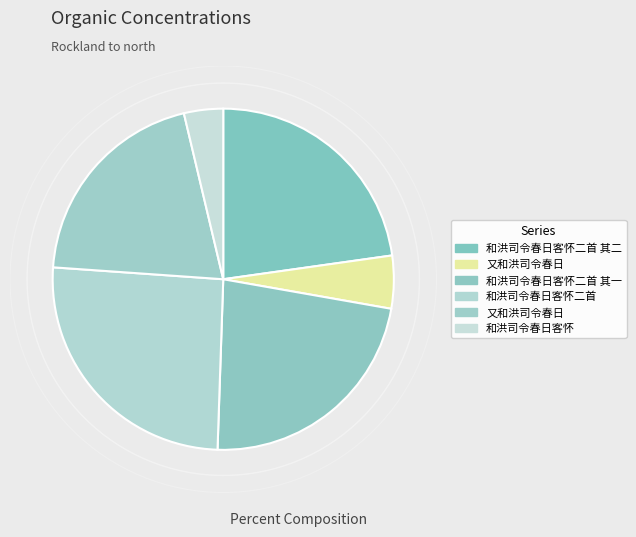

Is there any slice that represents more than half of the pie?

No